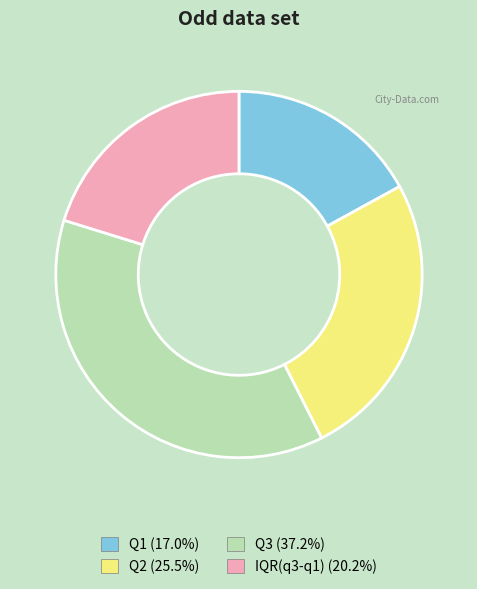

Does Q1 represent more than half of the total?

No